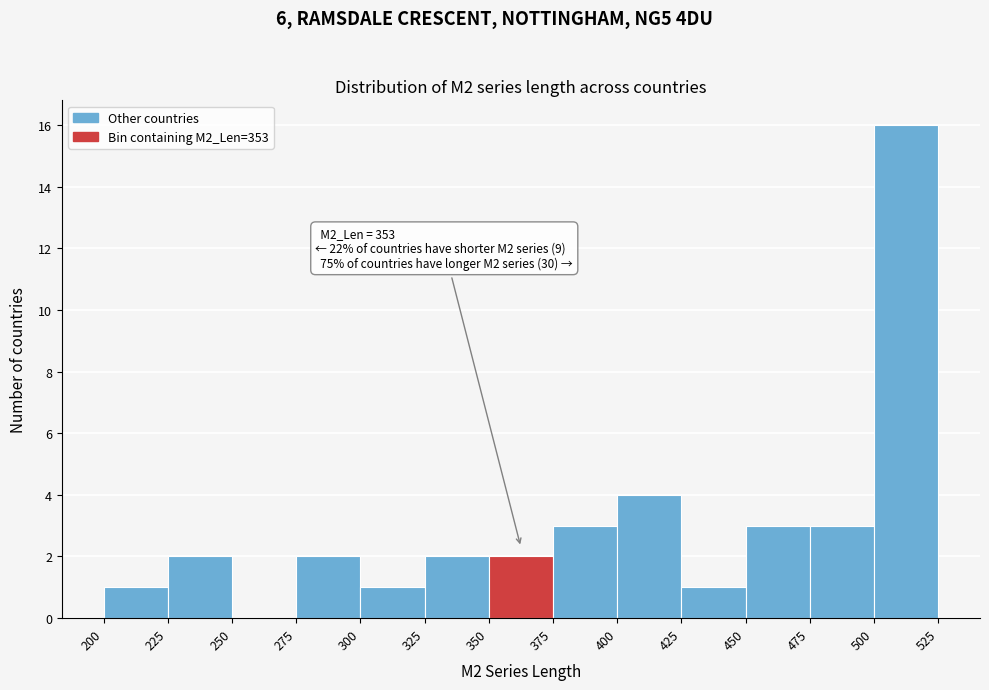

Over which range of the x-axis is the bar tallest?

500 to 525